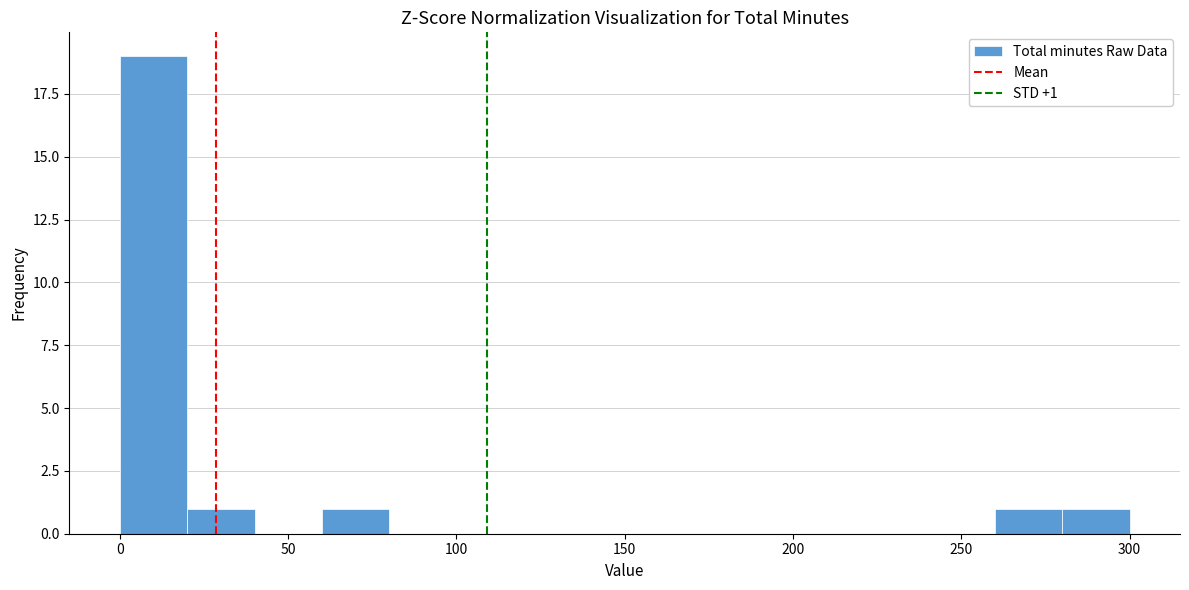

Over which range of the x-axis is the bar tallest?

0 to 20